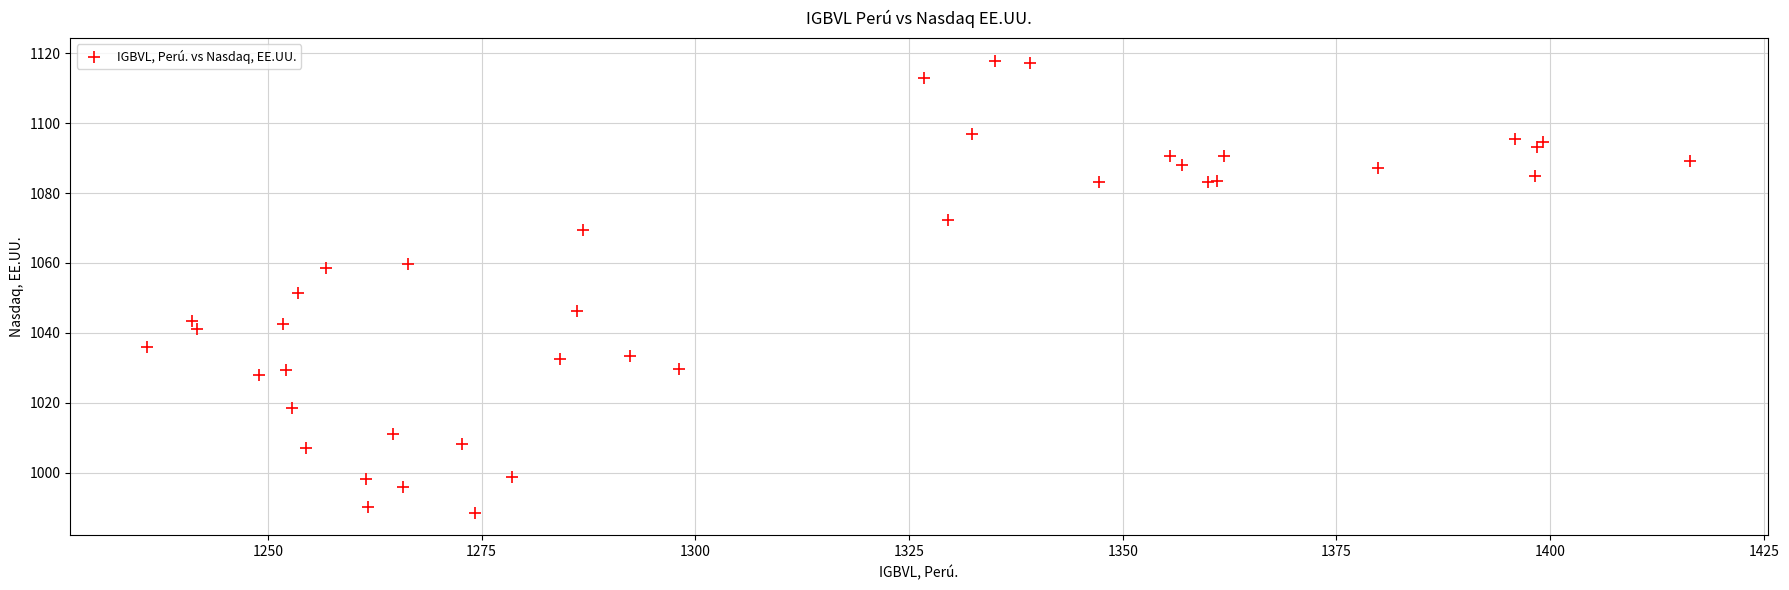

What Y value in the scatter plot is closest to 1053?

1051.3